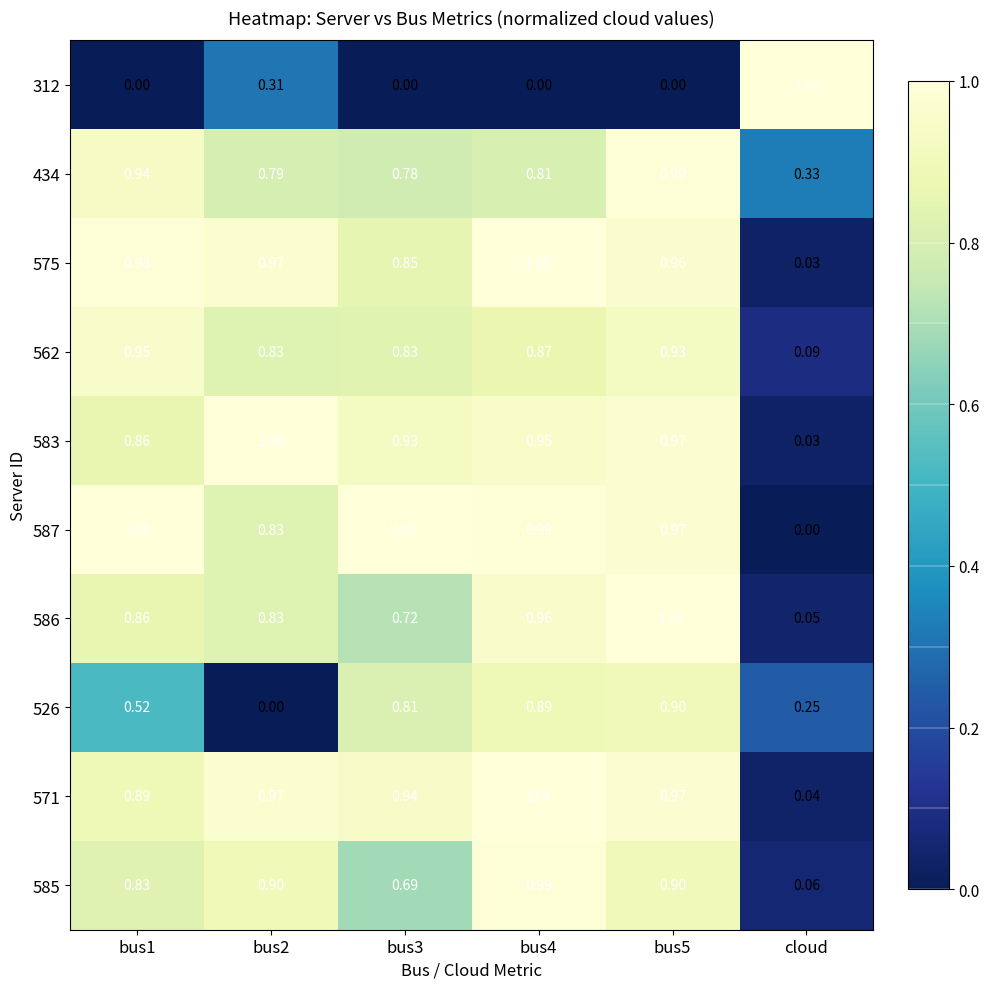

Which category has the lowest value in the 587 series?

cloud